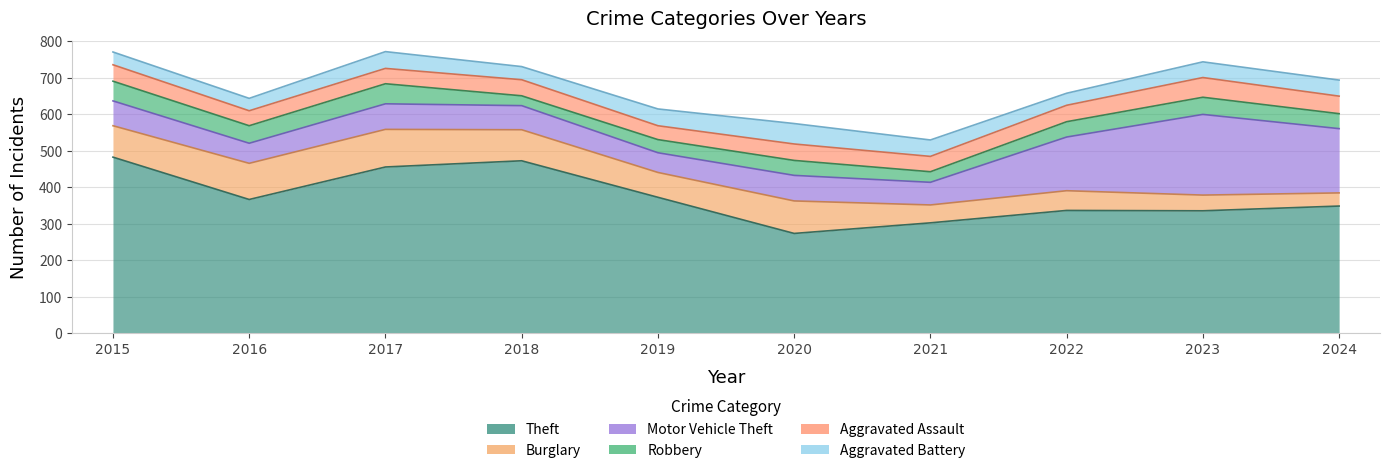

Which series changed the most between 2015 and 2016?

Theft